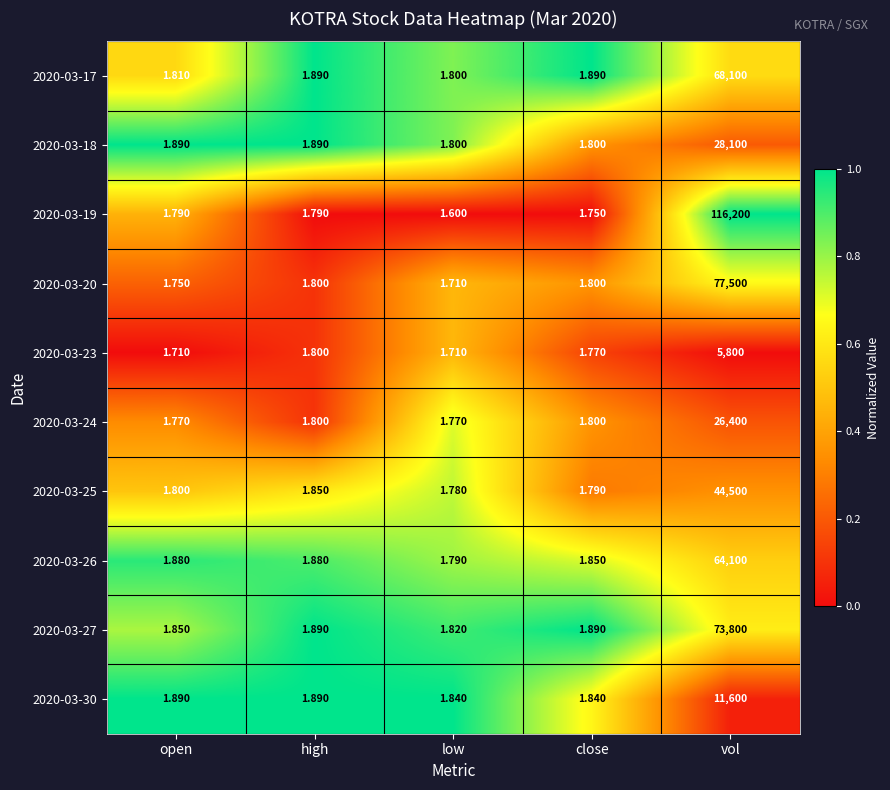

Is the value of 2020-03-30 at close greater than the value of 2020-03-20 at open?

Yes